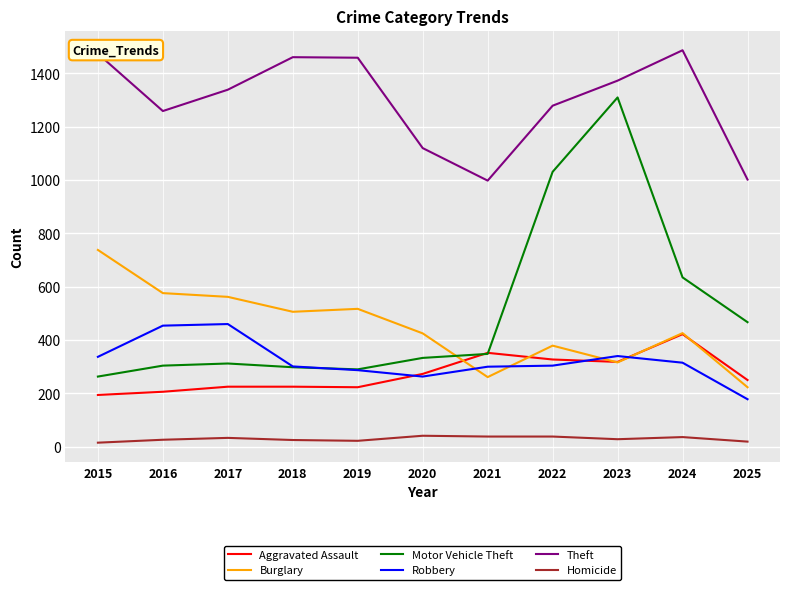

At how many categories does at least one series exceed 617?

11